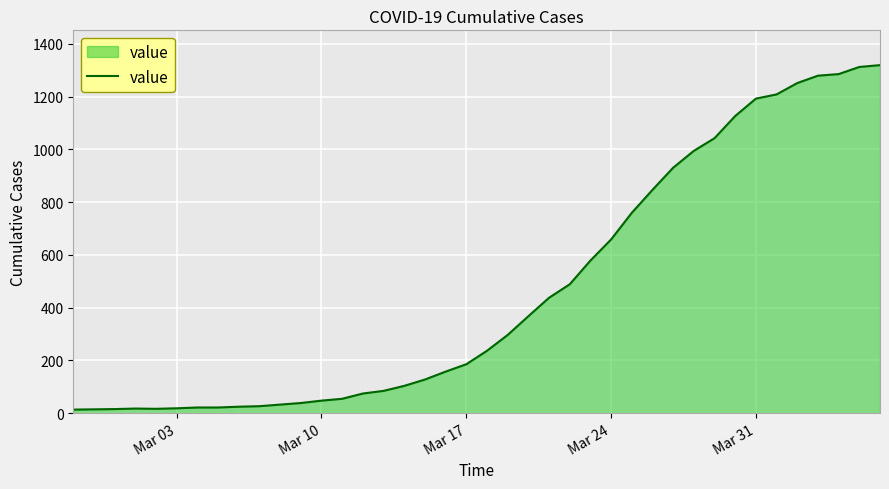

What is the minimum value shown in the chart?

13